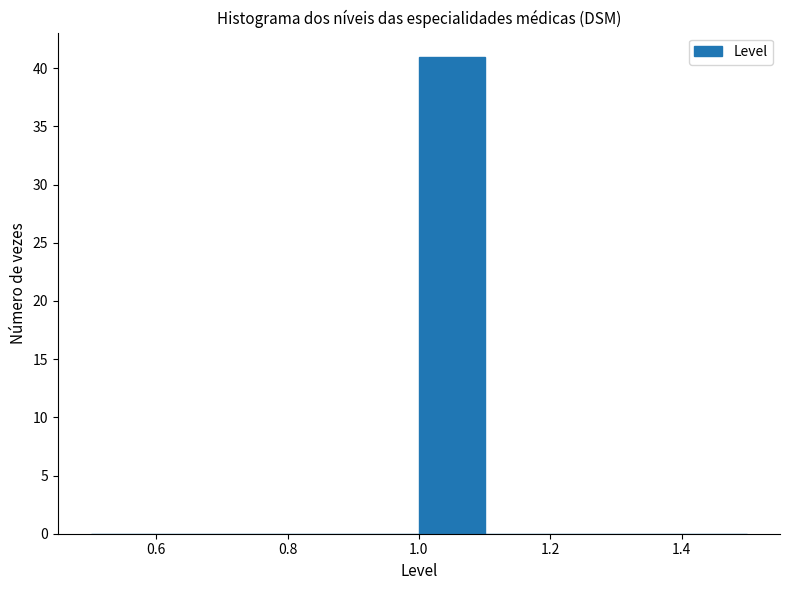

Reading left to right, transcribe this chart: for each bar, give the range it covers on the x-axis and its height. The values are not printed on the chart, so give them approximately, as read against the axis.

0.5 to 0.6: 0
0.6 to 0.7: 0
0.7 to 0.8: 0
0.8 to 0.9: 0
0.9 to 1.0: 0
1.0 to 1.1: 41
1.1 to 1.2: 0
1.2 to 1.3: 0
1.3 to 1.4: 0
1.4 to 1.5: 0